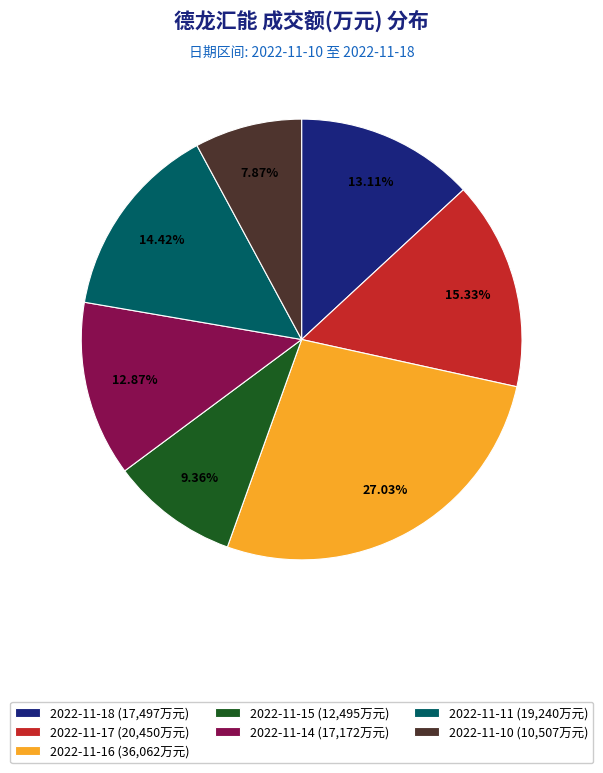

To the nearest percent, what is the difference between the largest and smallest slice percentages?

19%